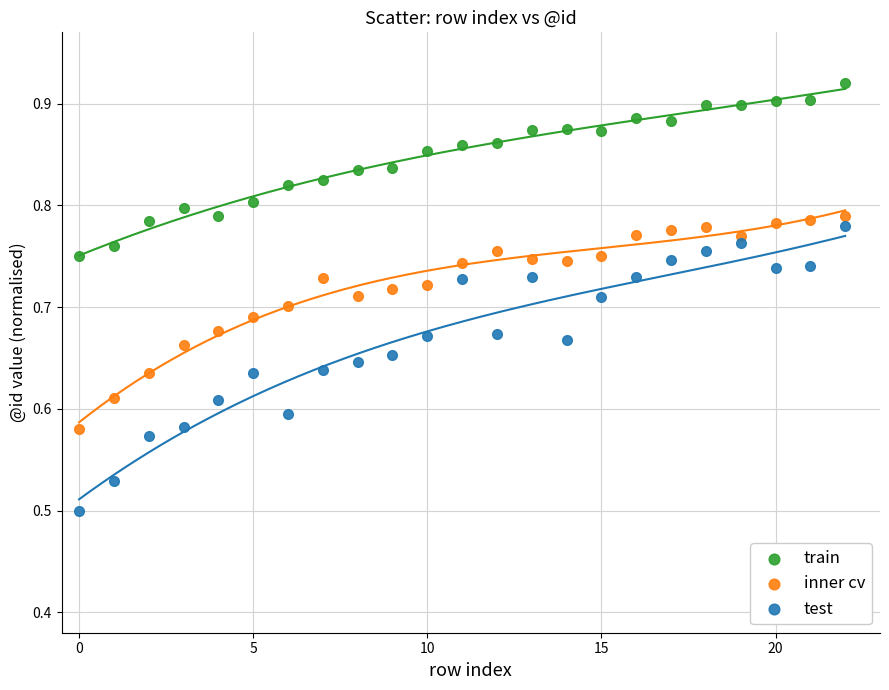

Which series has the largest Y range (max minus min)?

test